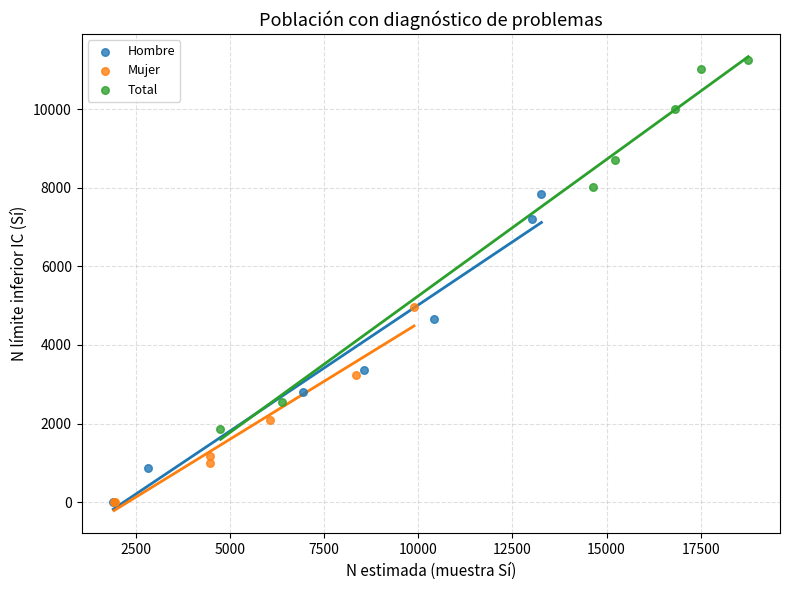

Which series reaches the maximum Y coordinate?

Total